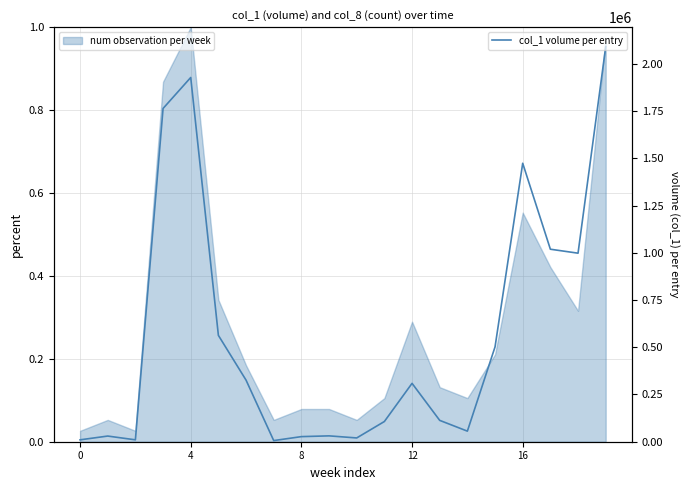

What is the difference between the second highest and second lowest values?

1918000